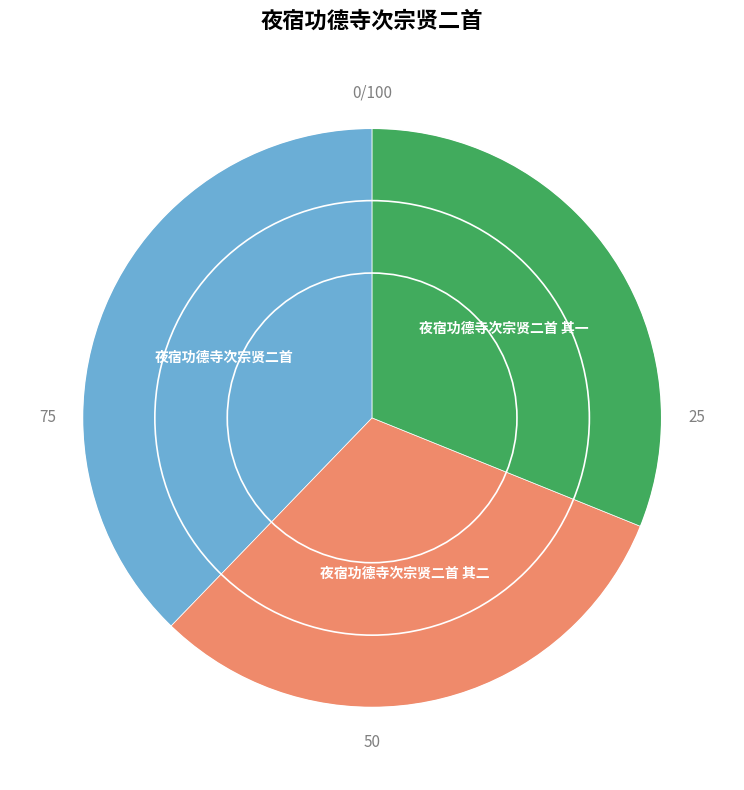

How many segments does this pie chart have?

3